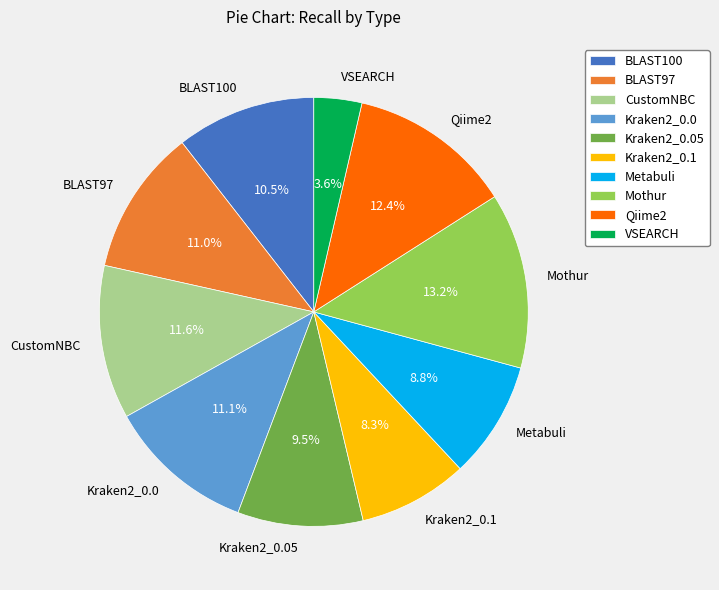

Is there any slice that represents more than half of the pie?

No